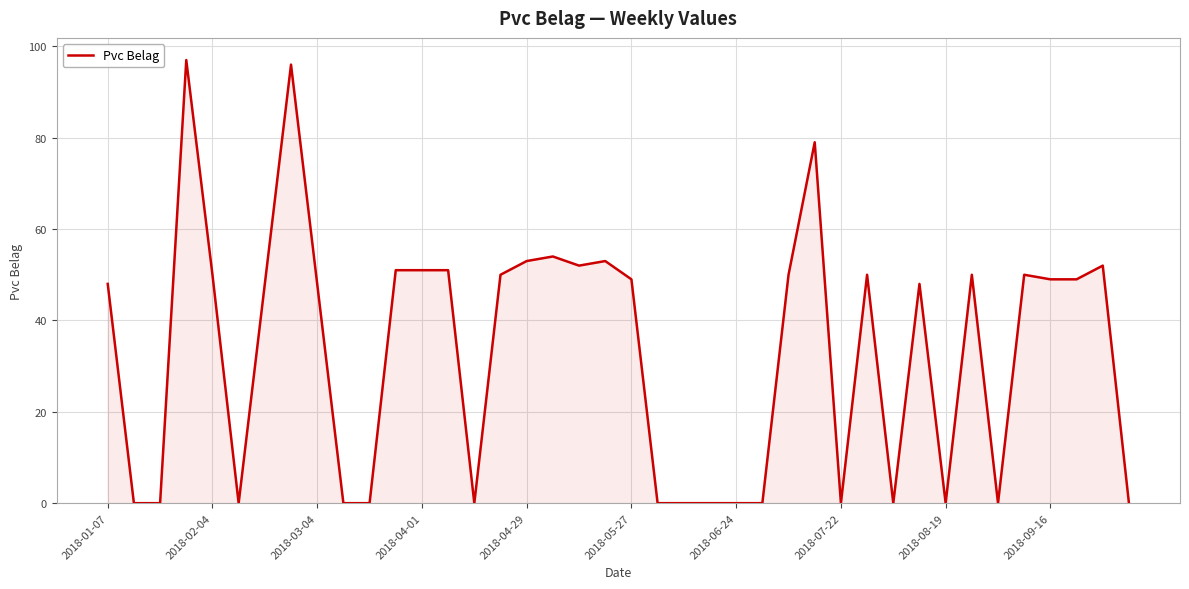

What is the maximum value shown in the chart?

97